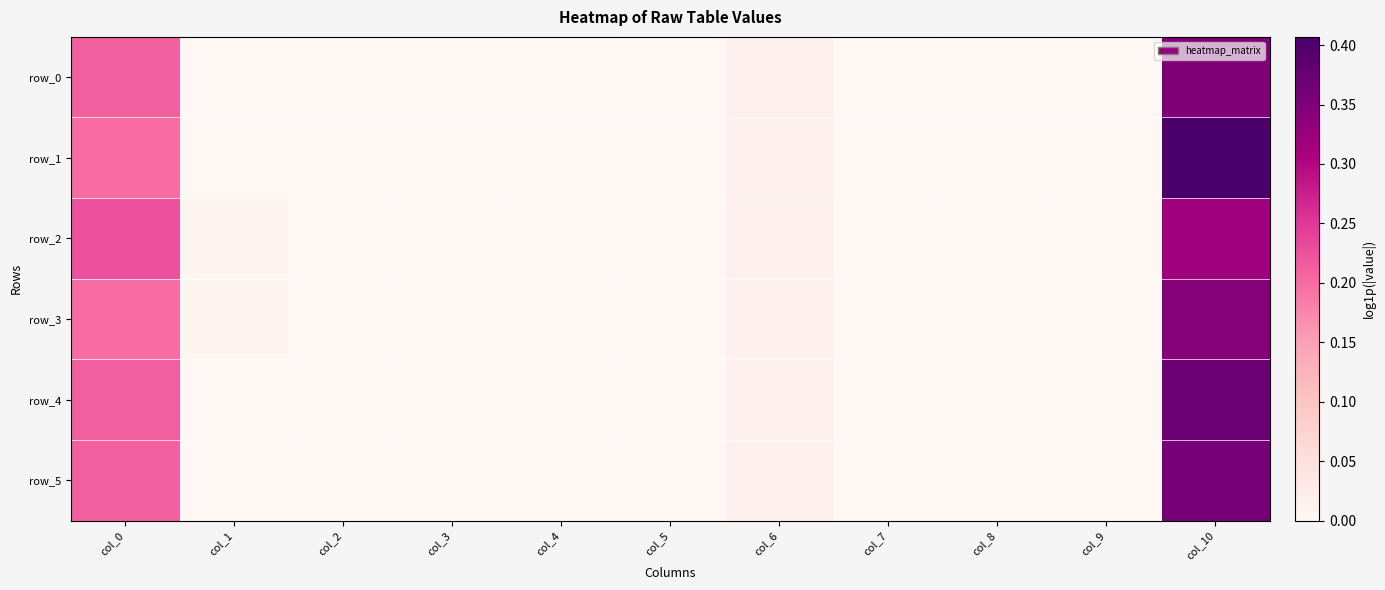

The value of row_2 at col_3 is 0.0. True or false?

False